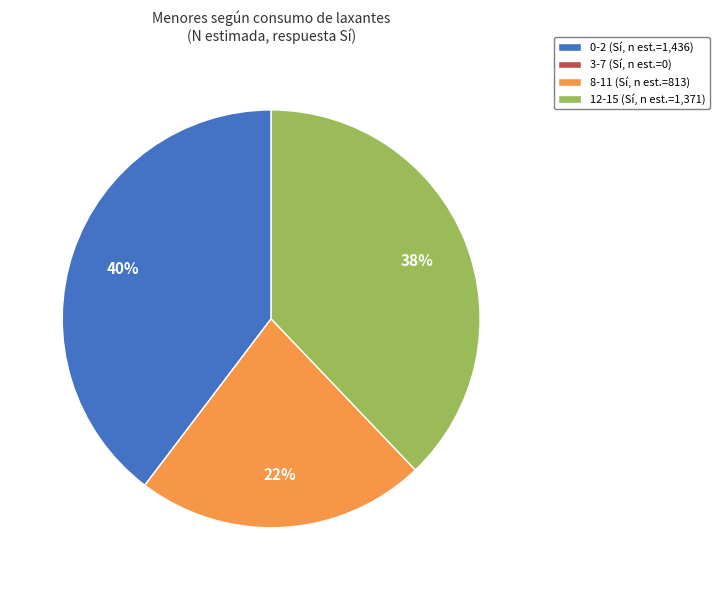

What percentage is the 12-15 (Sí, n est.=1,371) slice, to the nearest percent?

38%